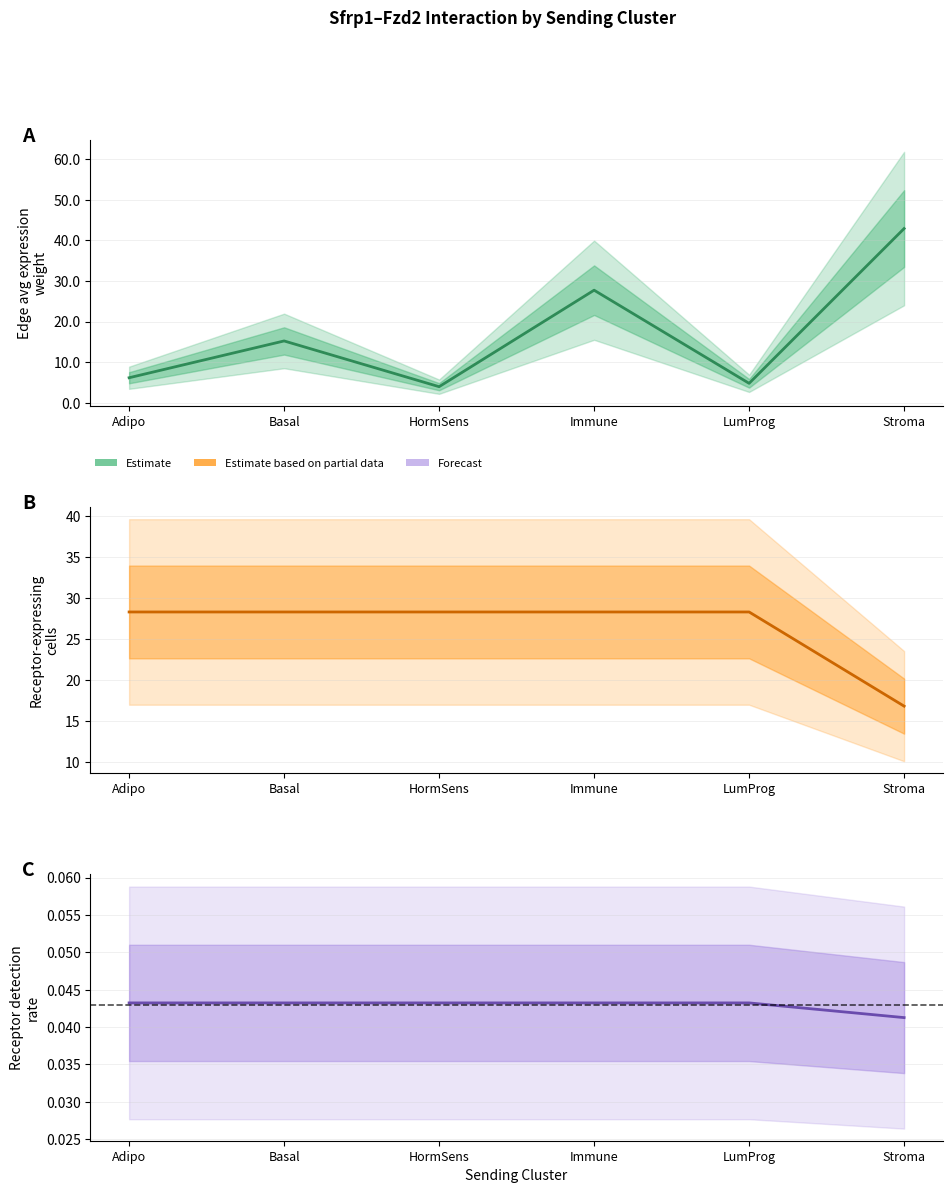

True or false: Receptor detection rate and Edge avg expression weight cross at least once.

False